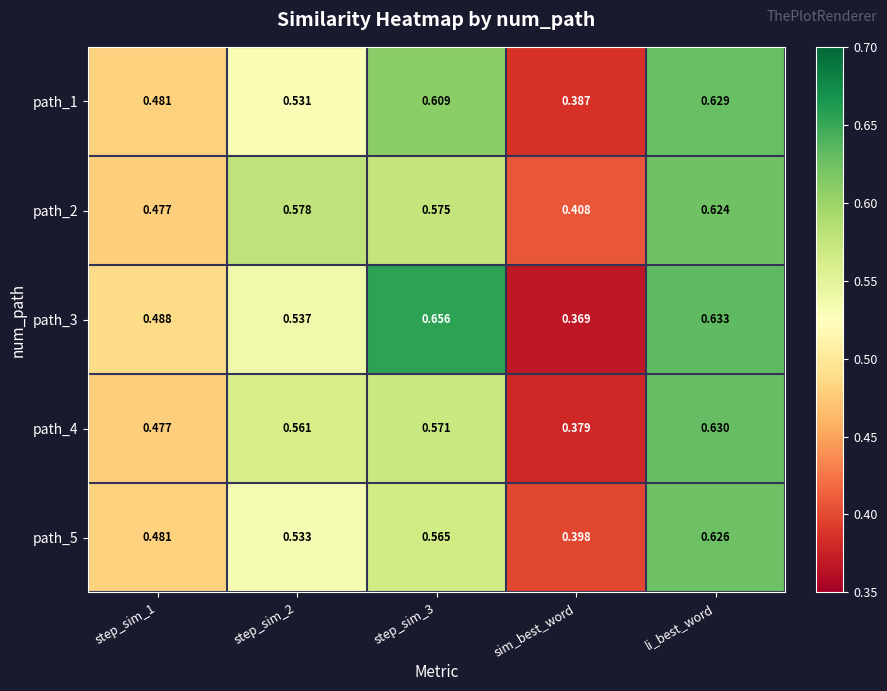

Is the value of path_5 at step_sim_1 greater than the value of path_3 at step_sim_2?

No